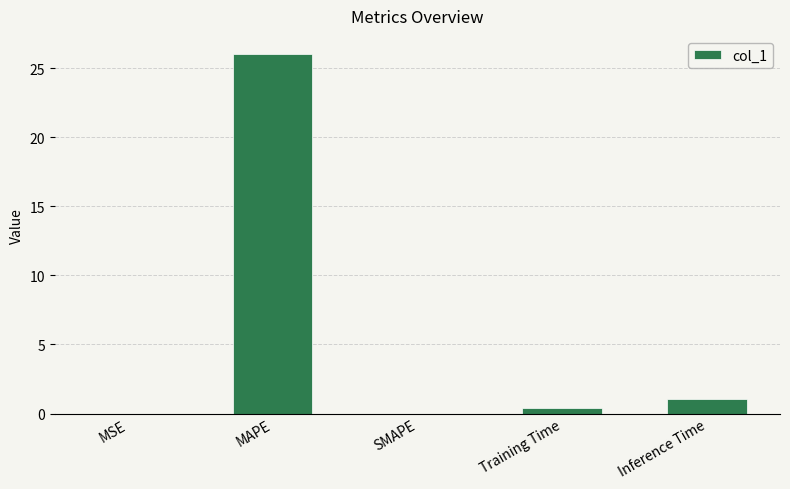

Which label corresponds to the largest value in the chart?

MAPE